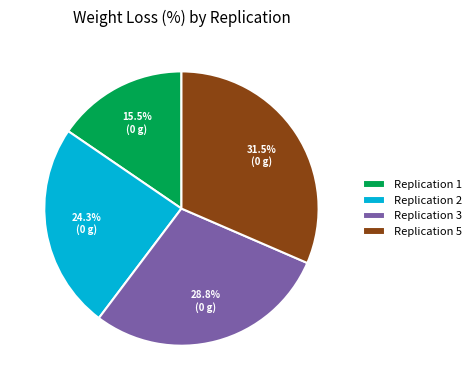

Is the sum of Replication 1 and Replication 3 greater than half?

No